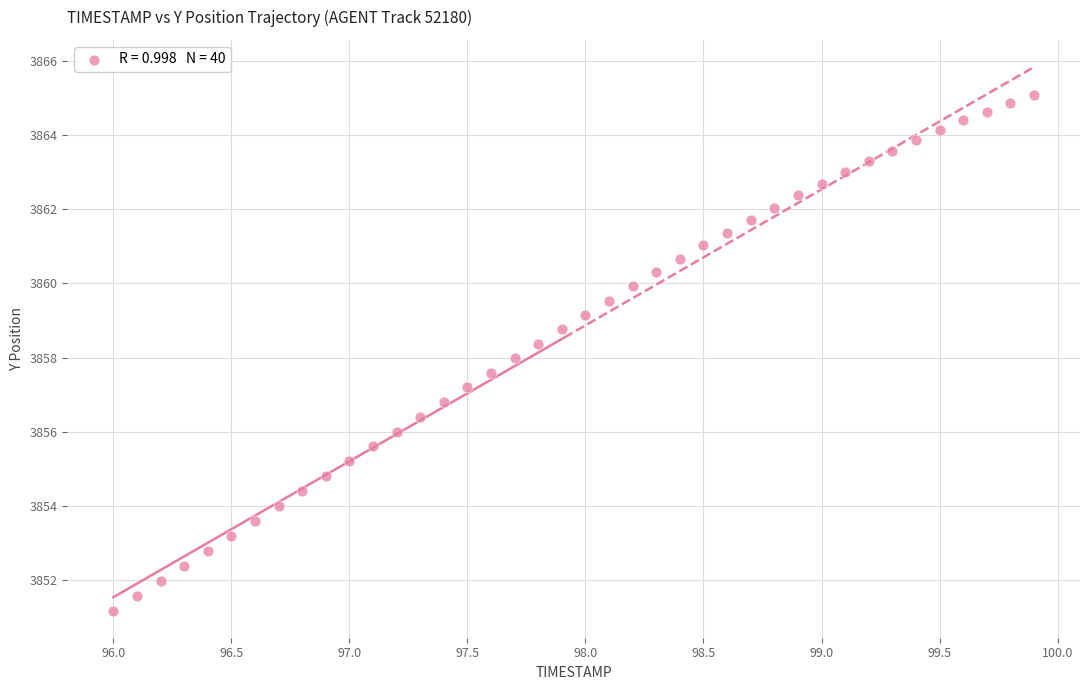

What is the range of X values (max minus min)?

3.9